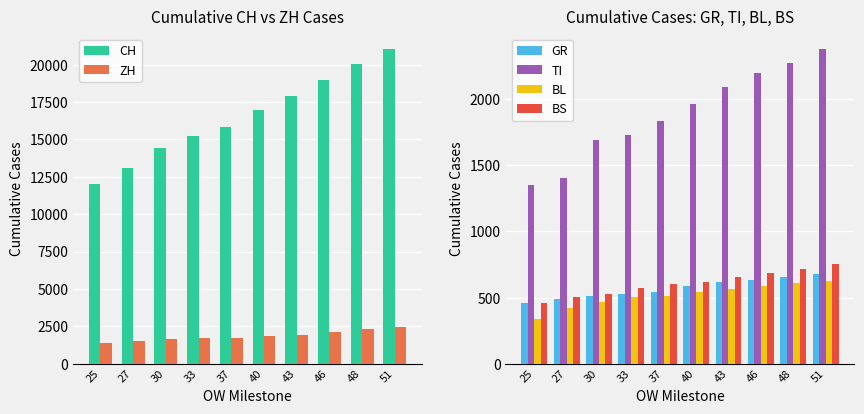

Reading left to right, what are all the values shown in this chart?

CH: 25=12045	27=13120	30=14409	33=15246	37=15840	40=16996	43=17933	46=18972	48=20052	51=21020
ZH: 25=1368	27=1500	30=1627	33=1701	37=1733	40=1859	43=1947	46=2136	48=2300	51=2428
GR: 25=458	27=487	30=513	33=527	37=542	40=591	43=617	46=635	48=655	51=678
TI: 25=1354	27=1401	30=1688	33=1727	37=1837	40=1962	43=2091	46=2195	48=2271	51=2377
BL: 25=341	27=422	30=466	33=502	37=511	40=539	43=561	46=588	48=610	51=625
BS: 25=462	27=501	30=530	33=569	37=605	40=617	43=653	46=687	48=714	51=754